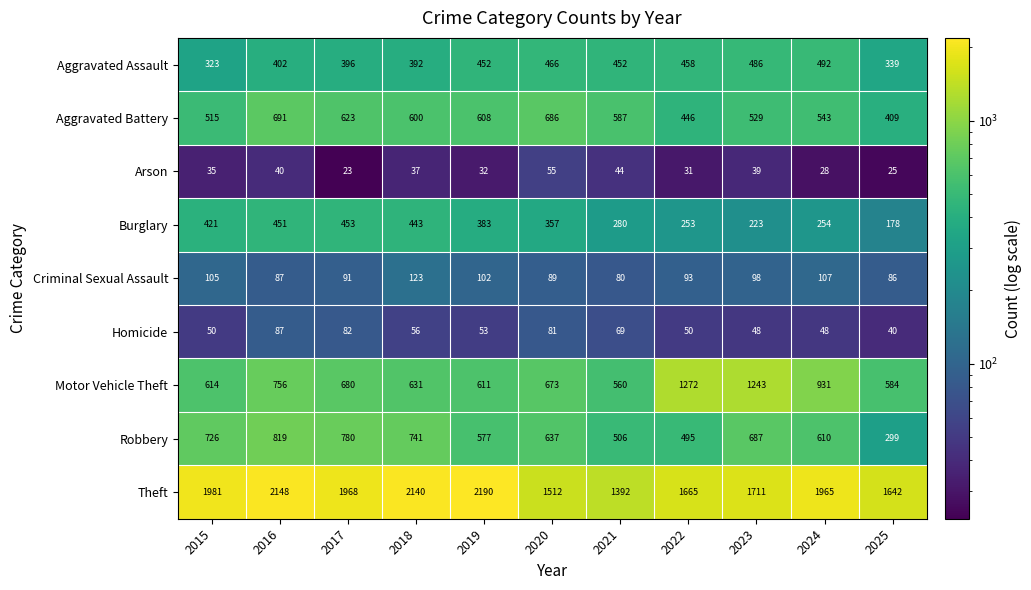

What is the difference between the maximum and minimum values in the Burglary series?

275